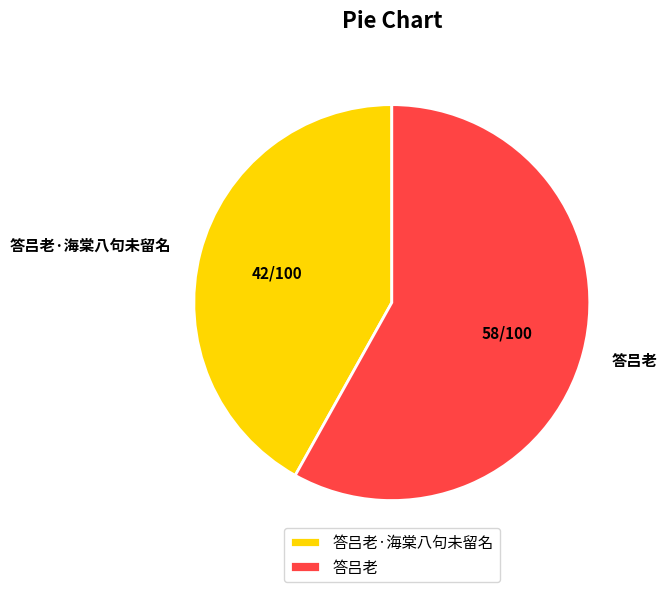

How many segments does this pie chart have?

2